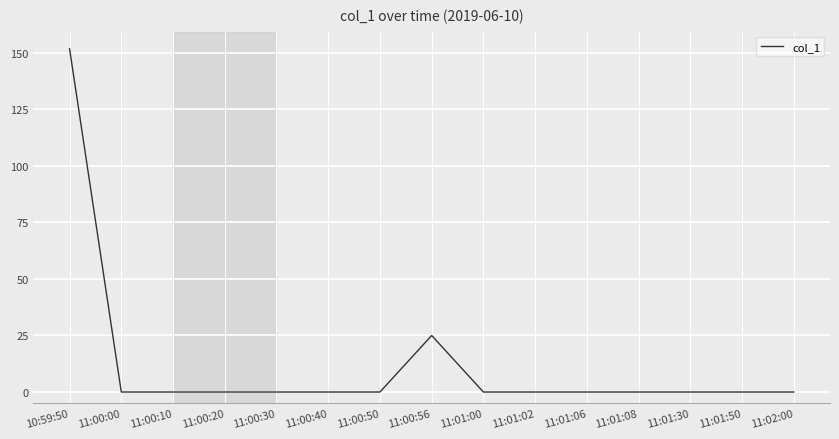

True or false: the data shows 74.2 at 11:00:40.

False